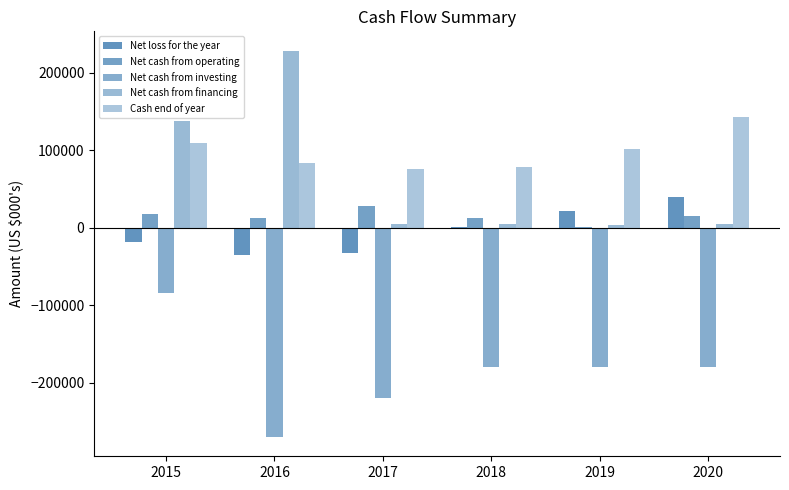

List the series in order of their peak value, lowest first.

Net cash from investing, Net cash from operating, Net loss for the year, Cash end of year, Net cash from financing